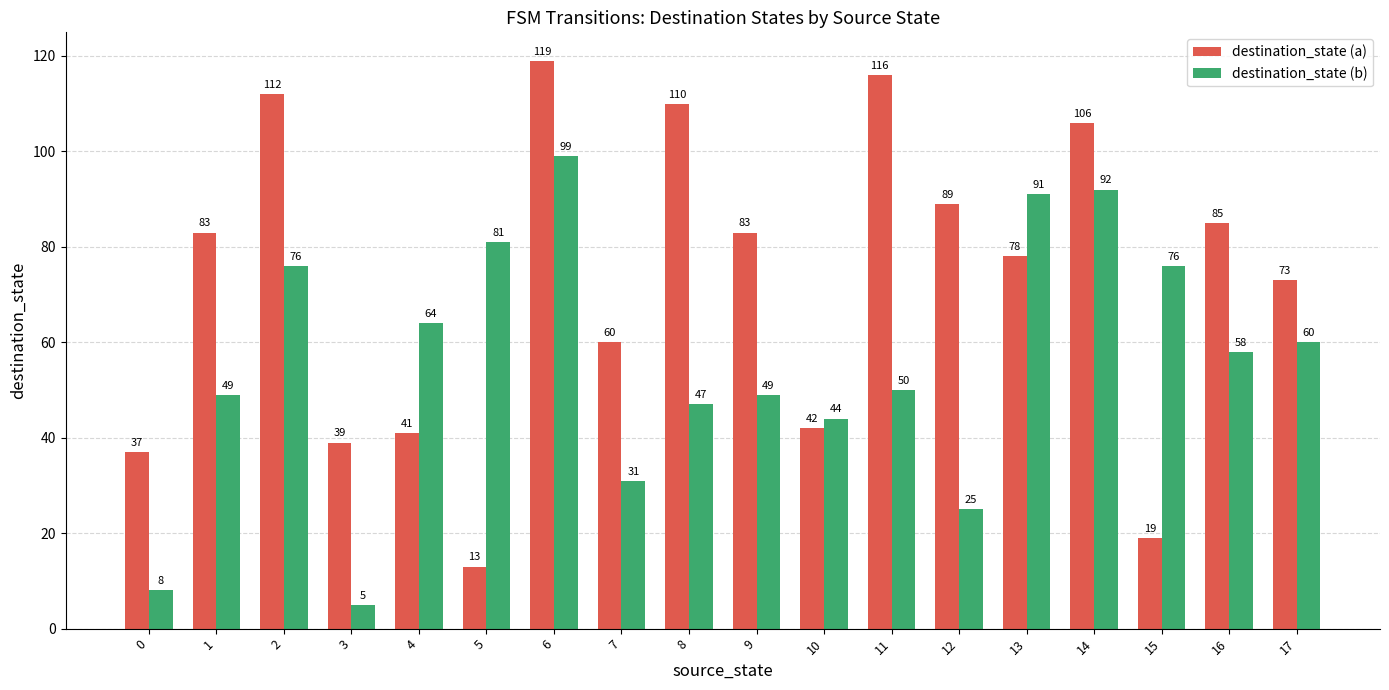

How many values in the destination_state (a) series are below 83?

9